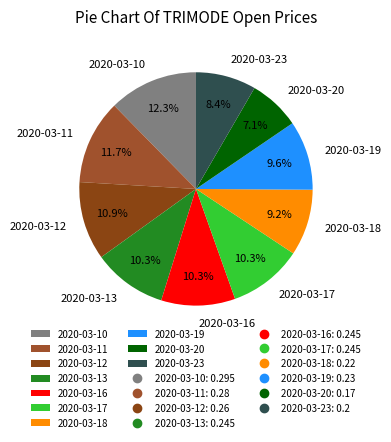

To the nearest percent, what is the difference between the largest and smallest slice percentages?

5%